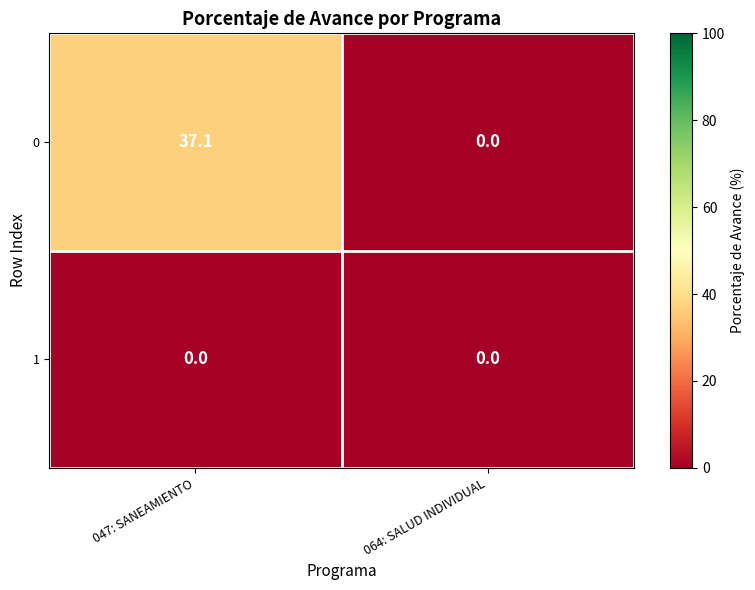

Between 047: SANEAMIENTO and 064: SALUD INDIVIDUAL, which series saw the biggest shift?

0